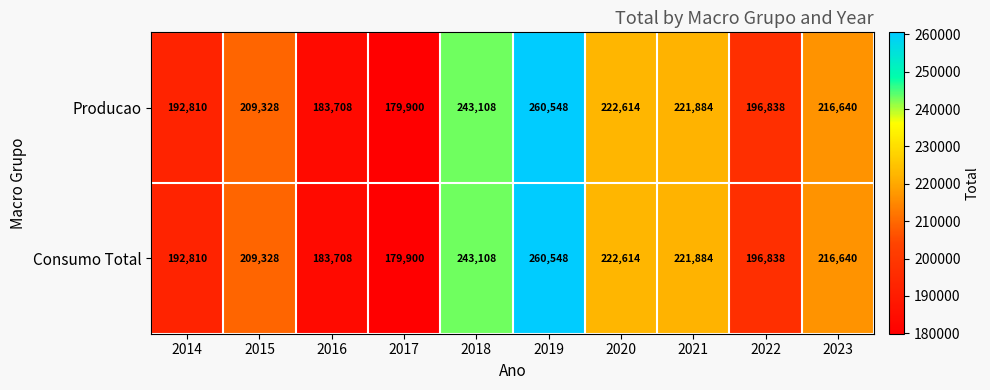

Reading left to right, transcribe all the data shown in this chart.

Producao: 2014=192810	2015=209328	2016=183708	2017=179900	2018=243108	2019=260548	2020=222614	2021=221884	2022=196838	2023=216640
Consumo Total: 2014=192810	2015=209328	2016=183708	2017=179900	2018=243108	2019=260548	2020=222614	2021=221884	2022=196838	2023=216640